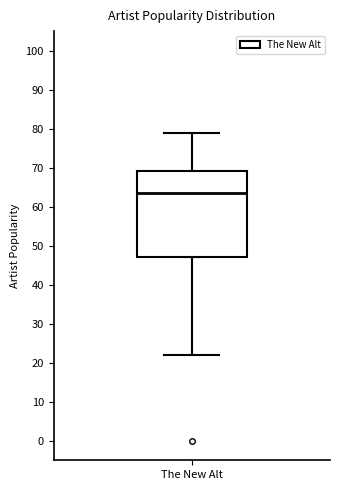

Where does the median line of the box for The New Alt sit on the y-axis? The values are not printed on the chart, so give them approximately, as read against the axis.

64